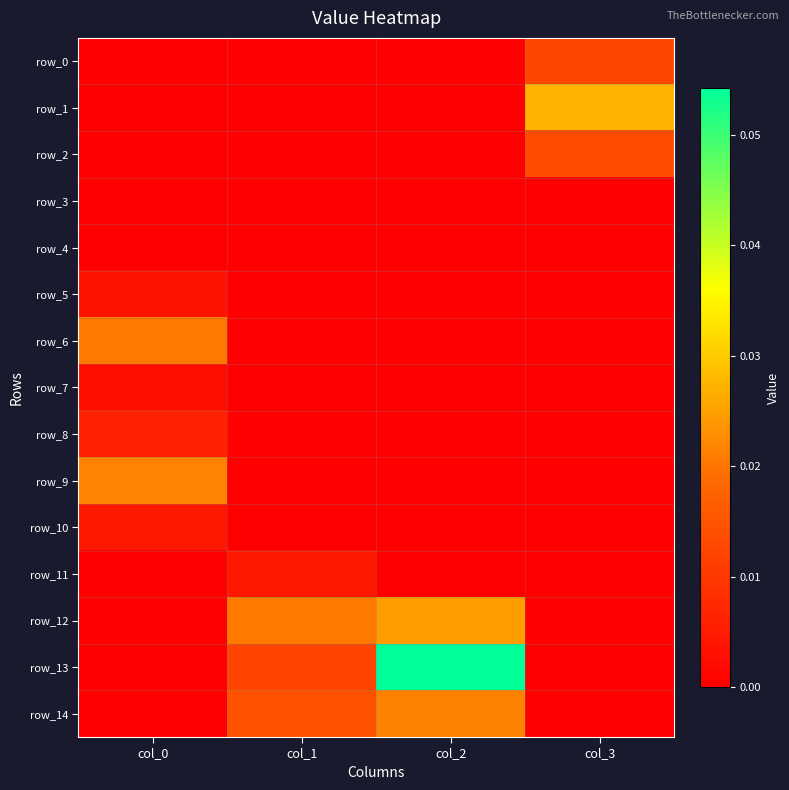

Is the value of row_12 at col_2 greater than the value of row_9 at col_1?

Yes